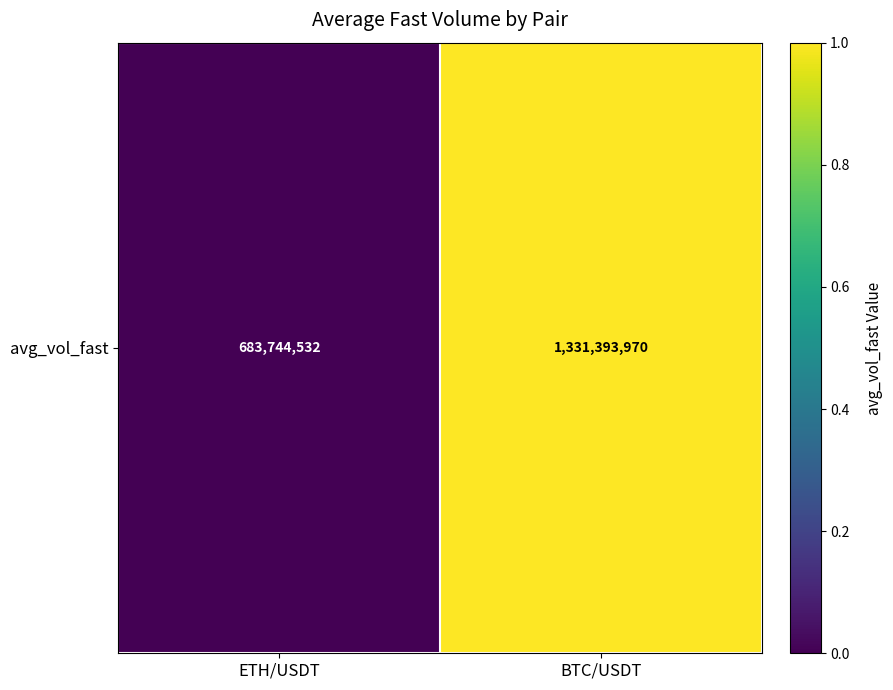

What is the difference between the values at BTC/USDT and ETH/USDT?

1